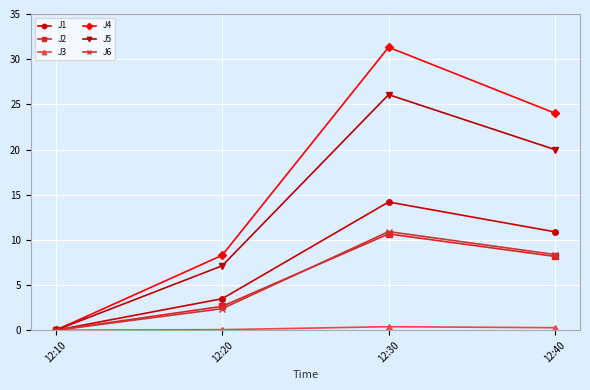

What is the value of the J6 point at the 3rd from the left?

10.9